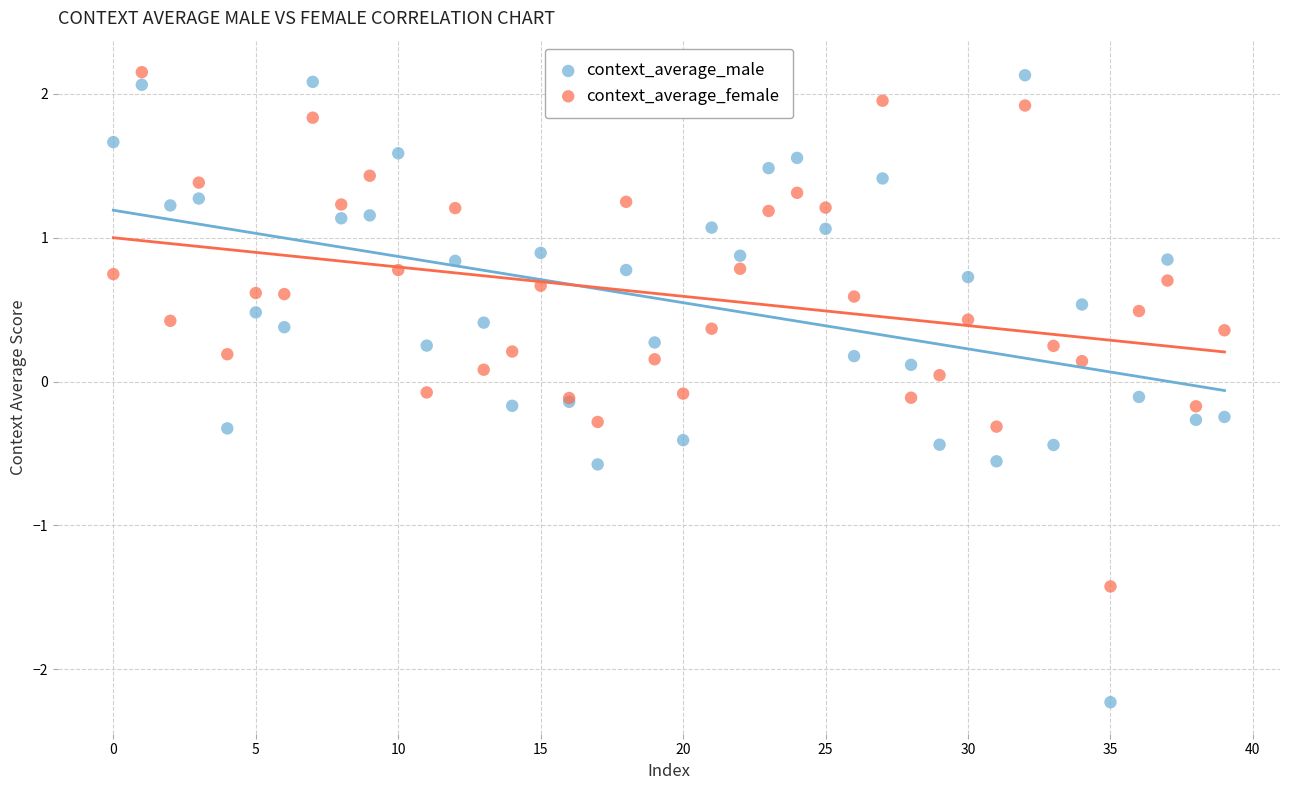

Which series has the widest spread of Y values?

context_average_male